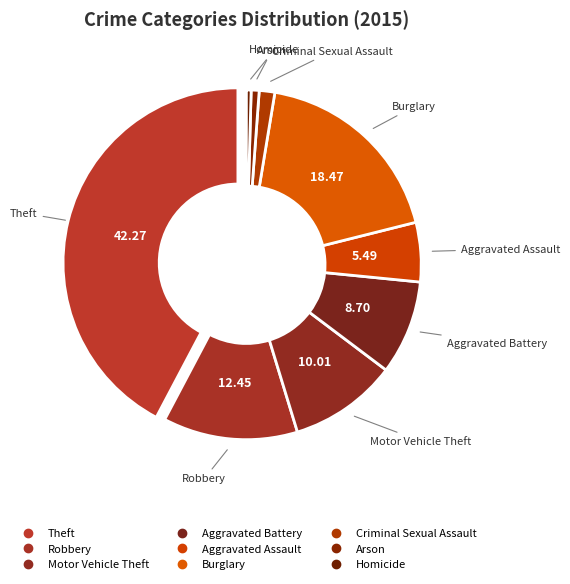

The Aggravated Assault slice represents 5% of the pie. True or false?

True